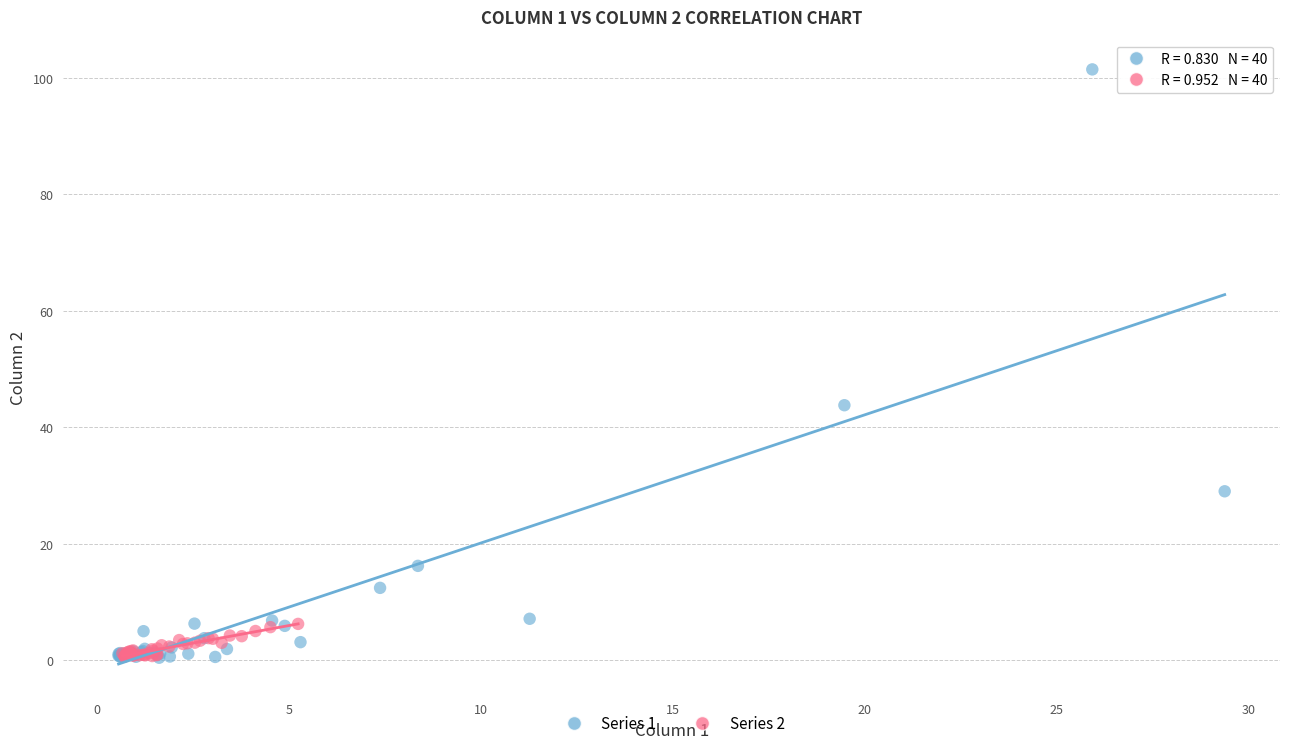

Which series reaches the maximum Y coordinate?

Series 1